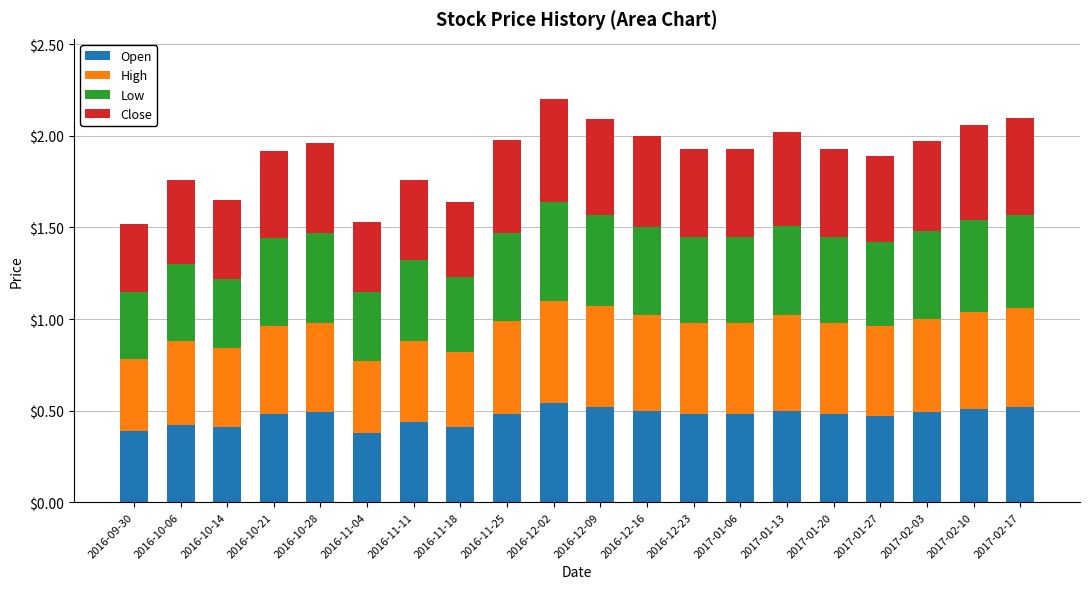

How many bars are there in total?

20